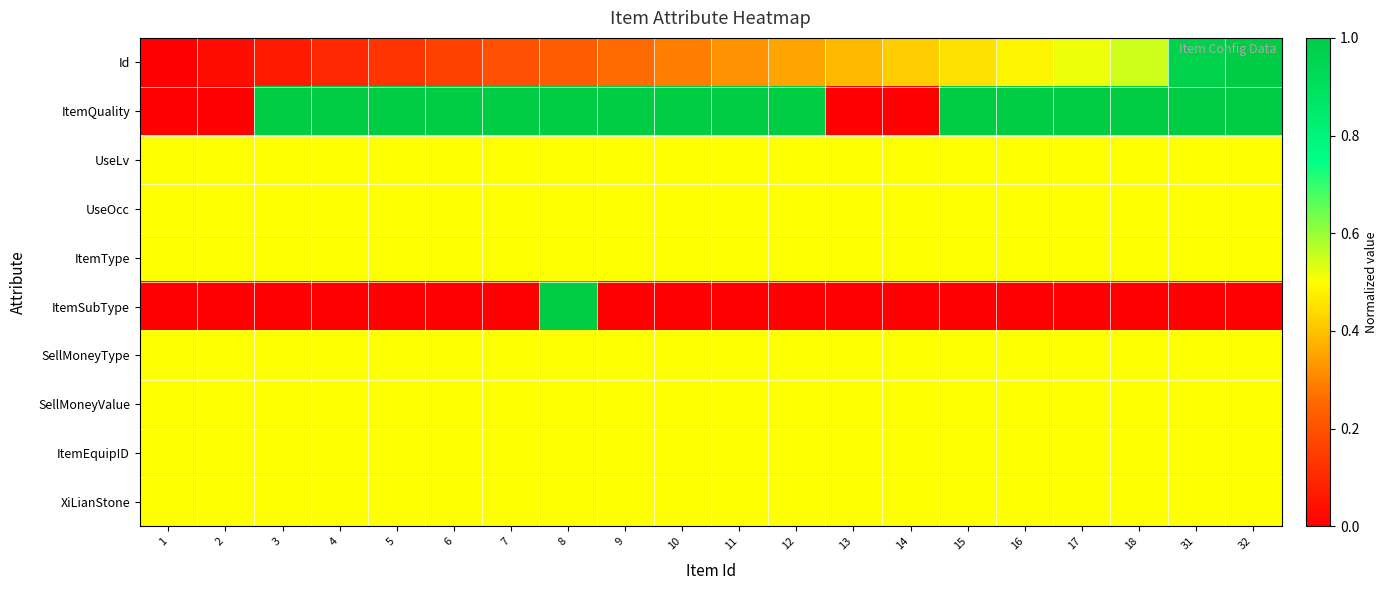

Count the number of data series in this chart.

10